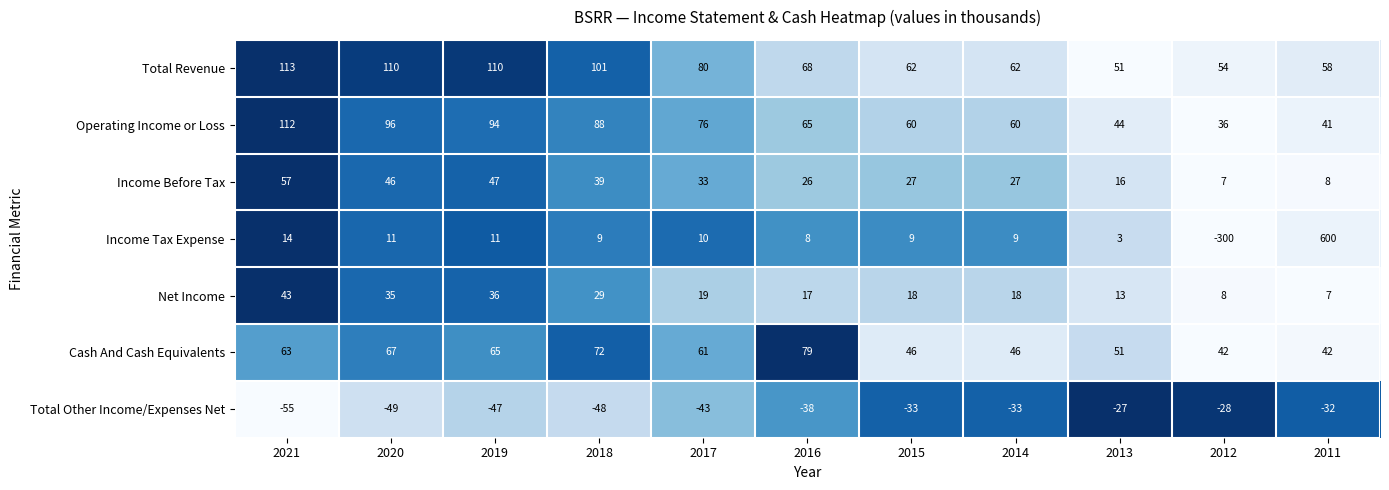

What is the average value of the Income Tax Expense series?

35